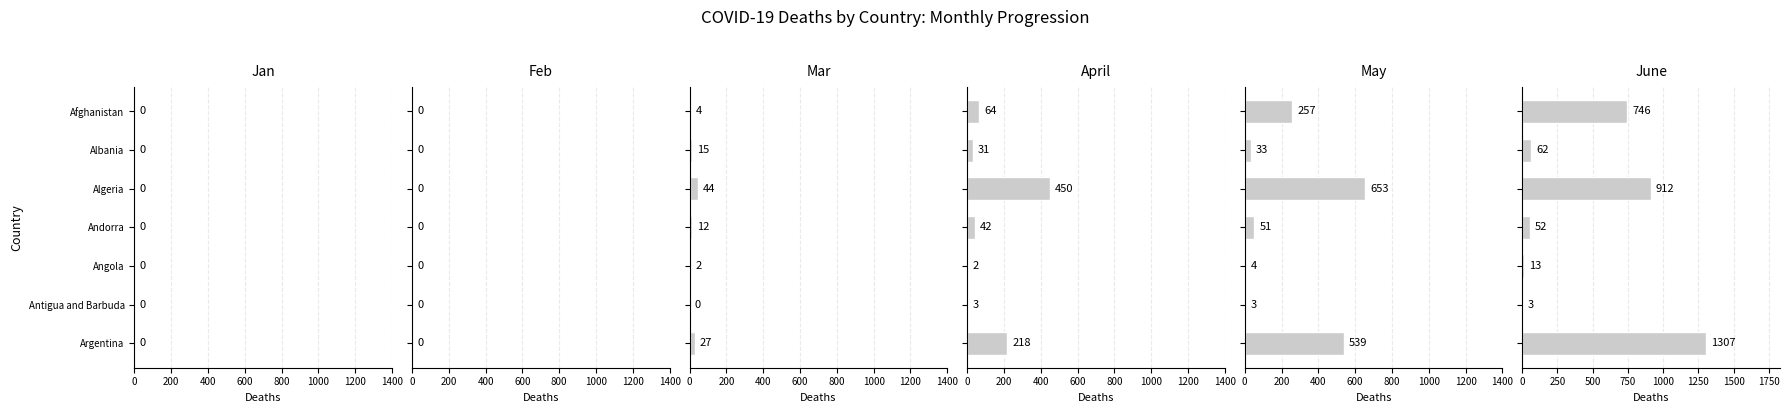

What is the value of the April bar at the 3rd from the left?

450.0